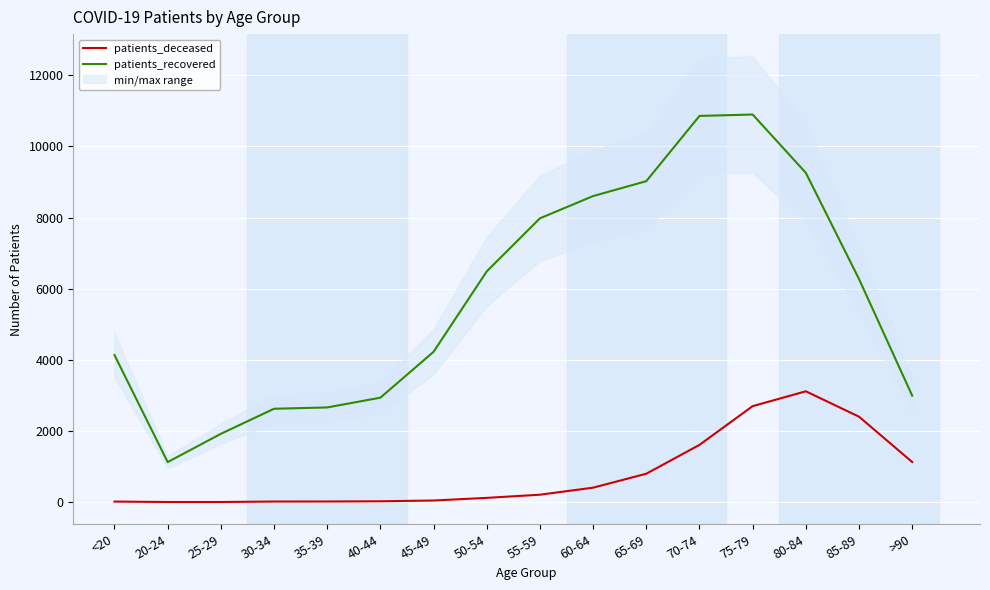

How many lines are shown in the chart?

2